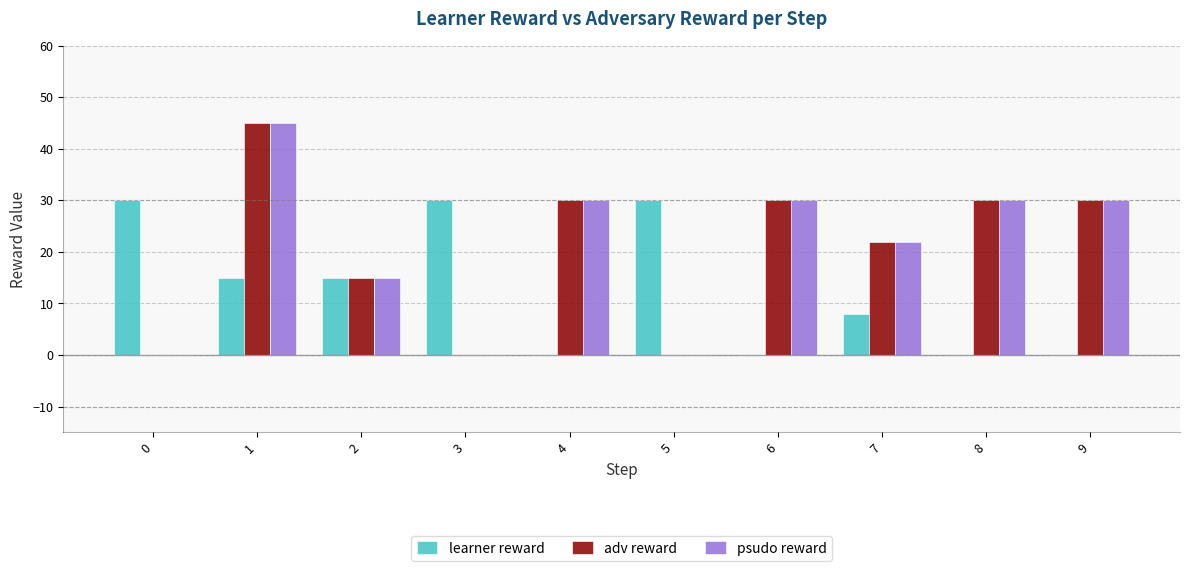

True or false: adv reward has a value of -28 at 5.

False